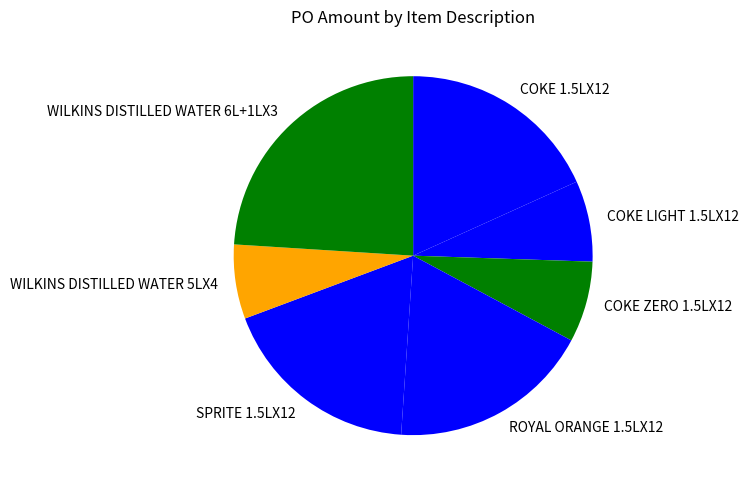

Is the sum of COKE LIGHT 1.5LX12 and ROYAL ORANGE 1.5LX12 greater than half?

No